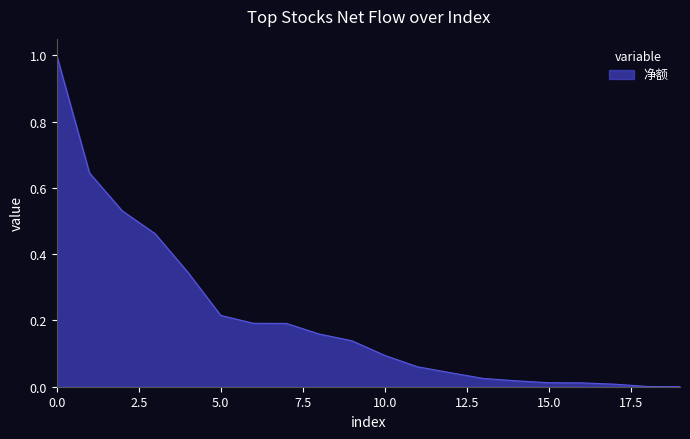

What is the difference between the maximum and minimum values?

1.0